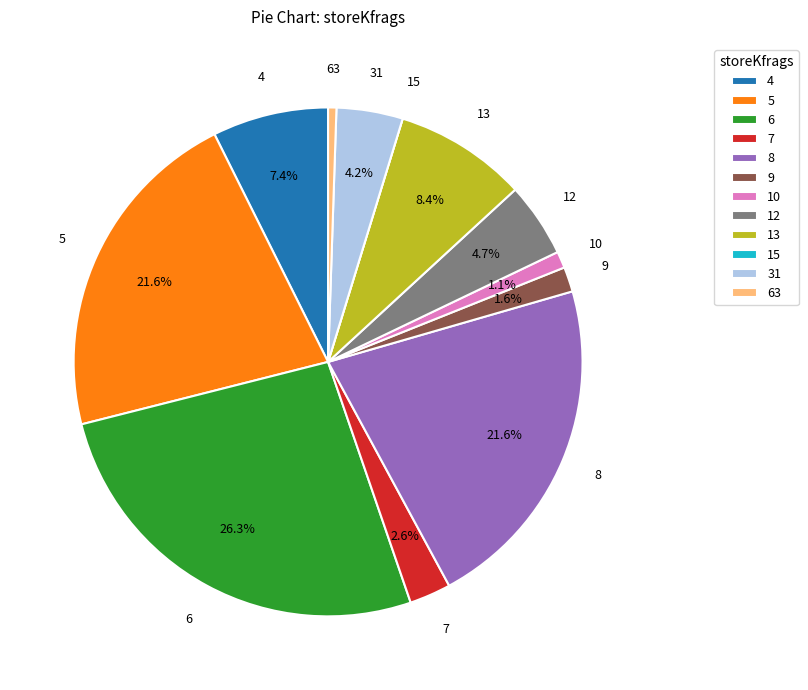

To the nearest percent, what is the difference between the largest and smallest slice percentages?

26%